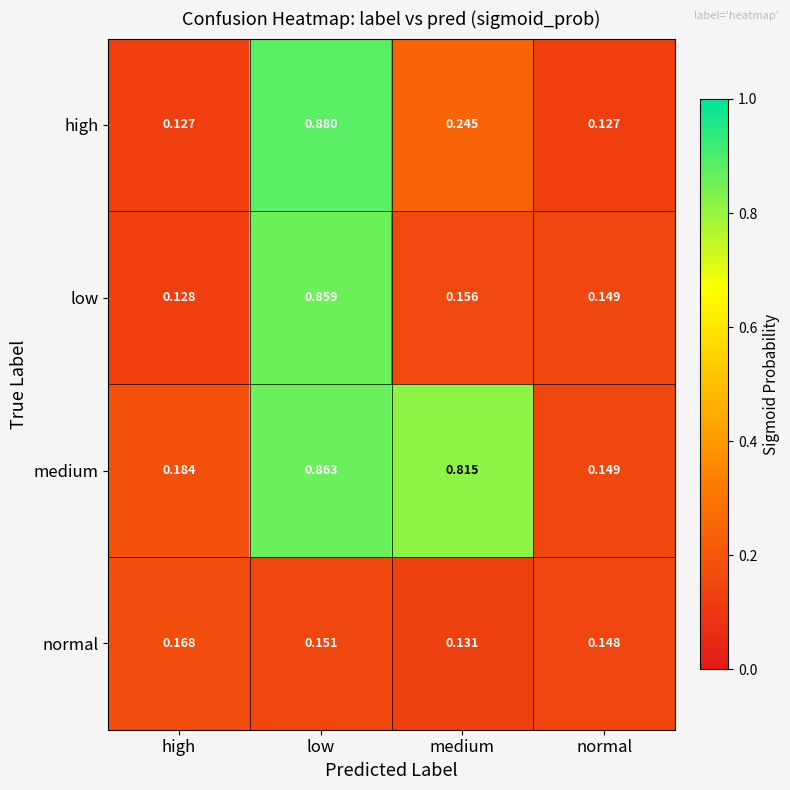

Between high and normal, which series saw the biggest shift?

medium